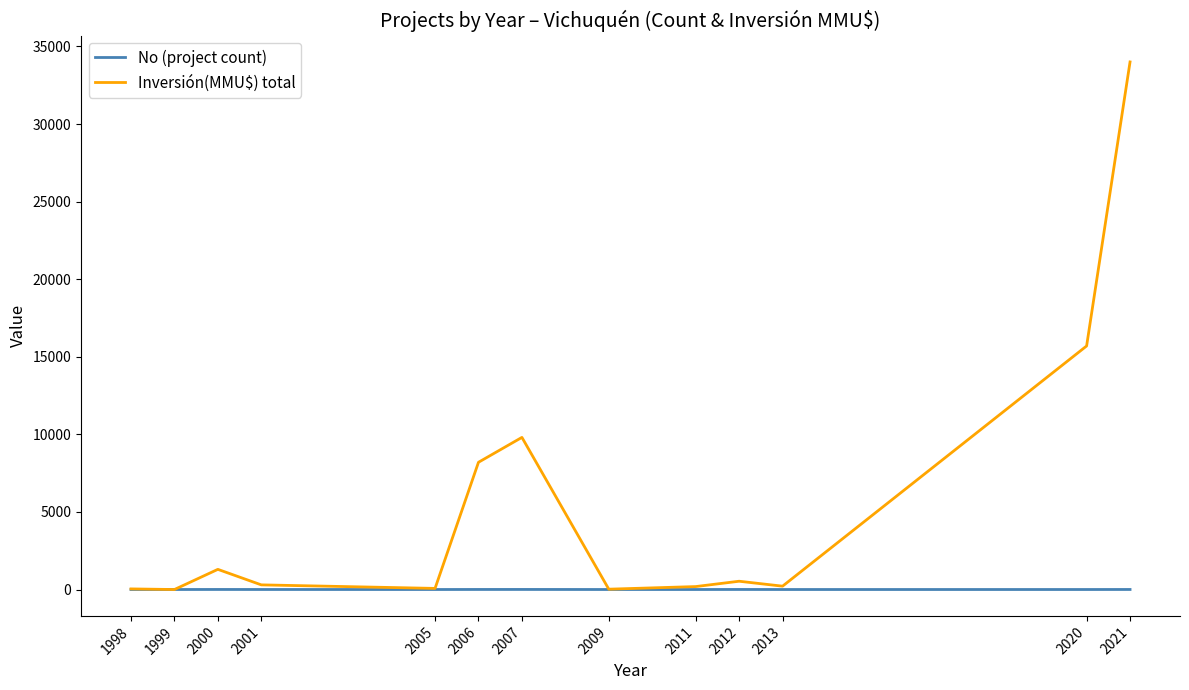

Does the chart have visible grid lines?

No